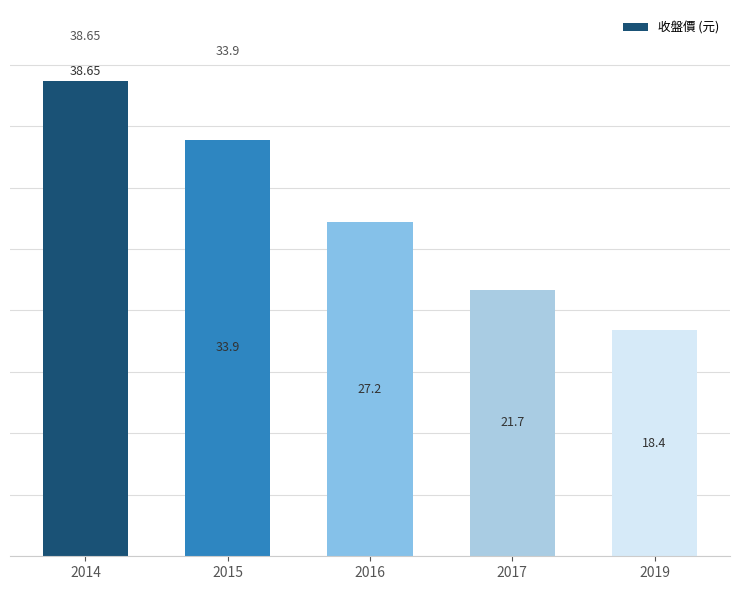

List the labels in order of value, largest first.

2014, 2015, 2016, 2017, 2019